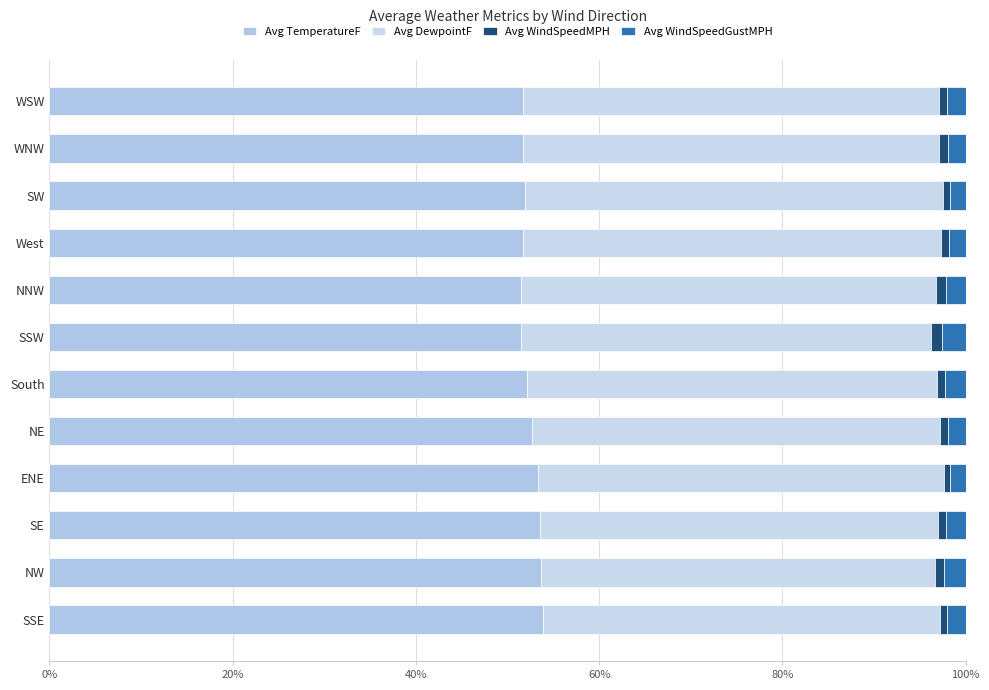

Rank the series by their maximum value, from highest to lowest.

Avg TemperatureF, Avg DewpointF, Avg WindSpeedGustMPH, Avg WindSpeedMPH